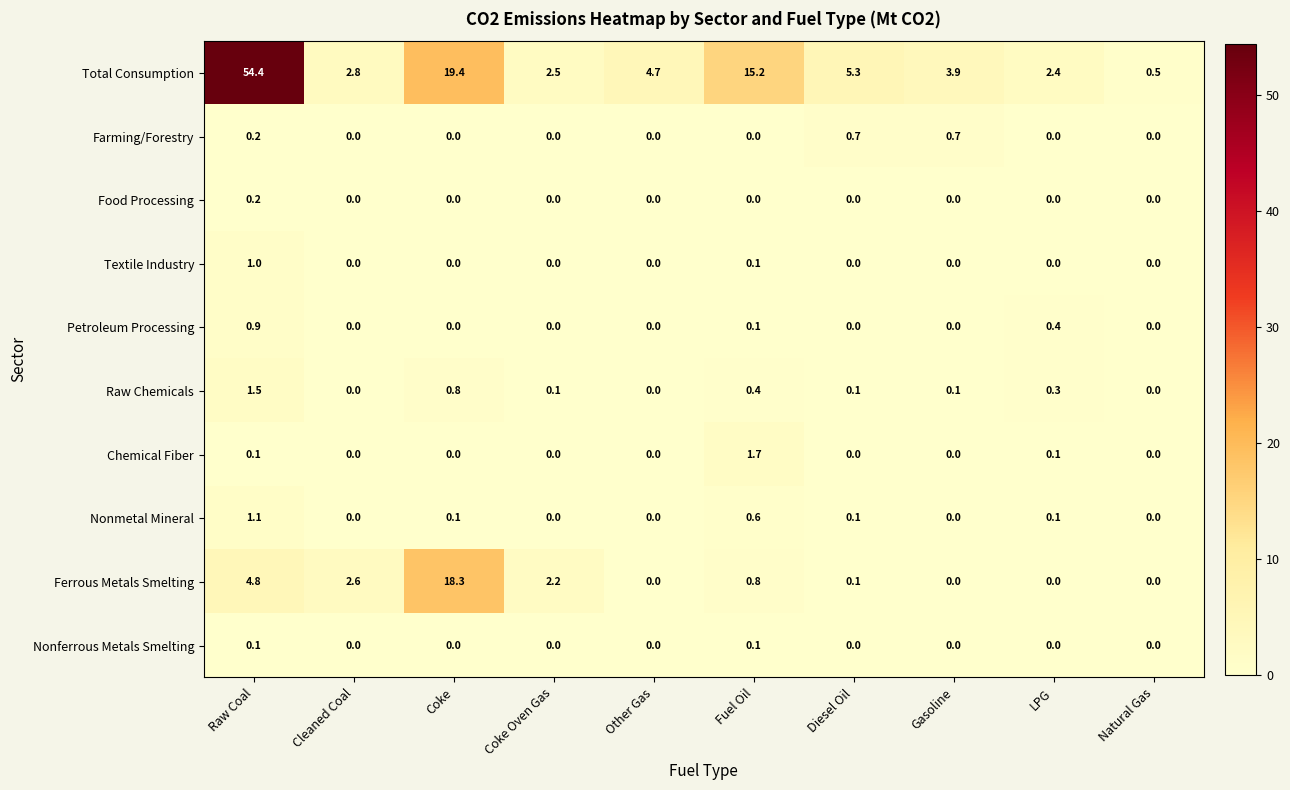

At how many categories does at least one series exceed 10?

3